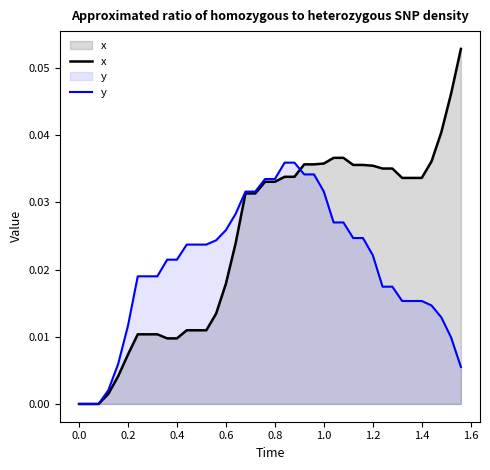

Which series has the largest total across all categories?

x